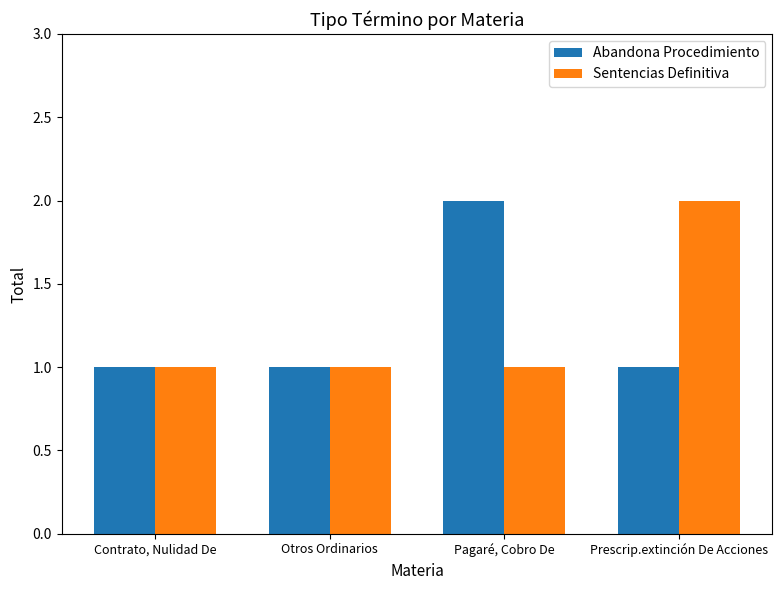

What is the minimum value for Abandona Procedimiento?

1